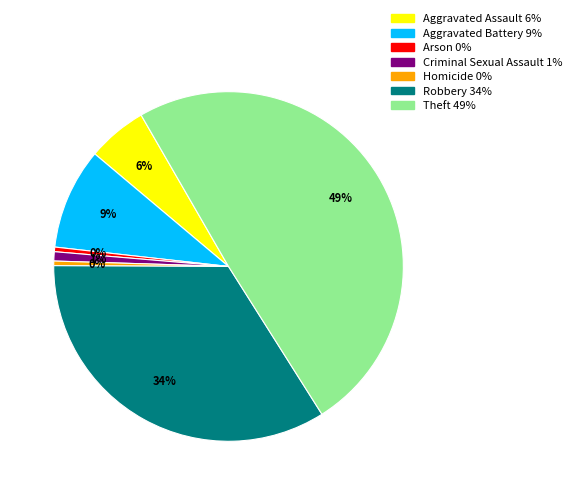

Is it true that Robbery is 40% of the pie?

False